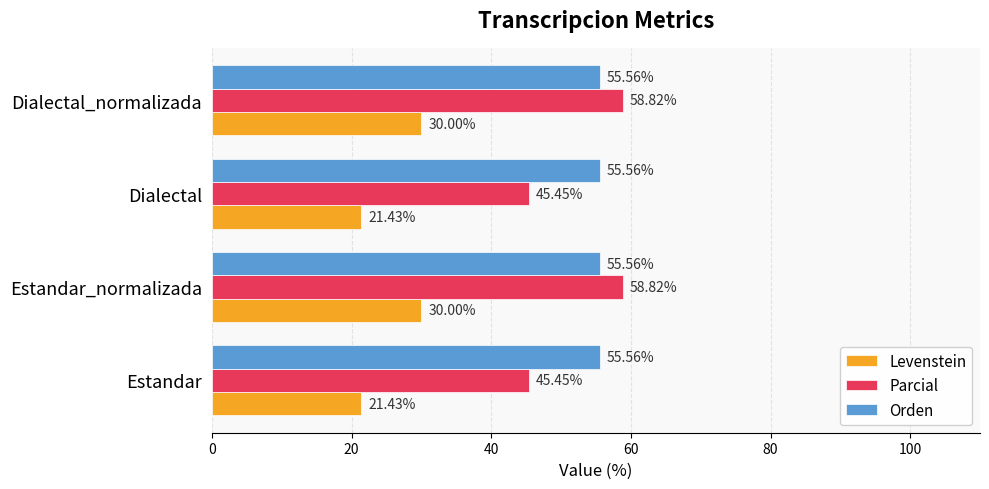

What is the difference between the highest and lowest values at Dialectal?

34.1